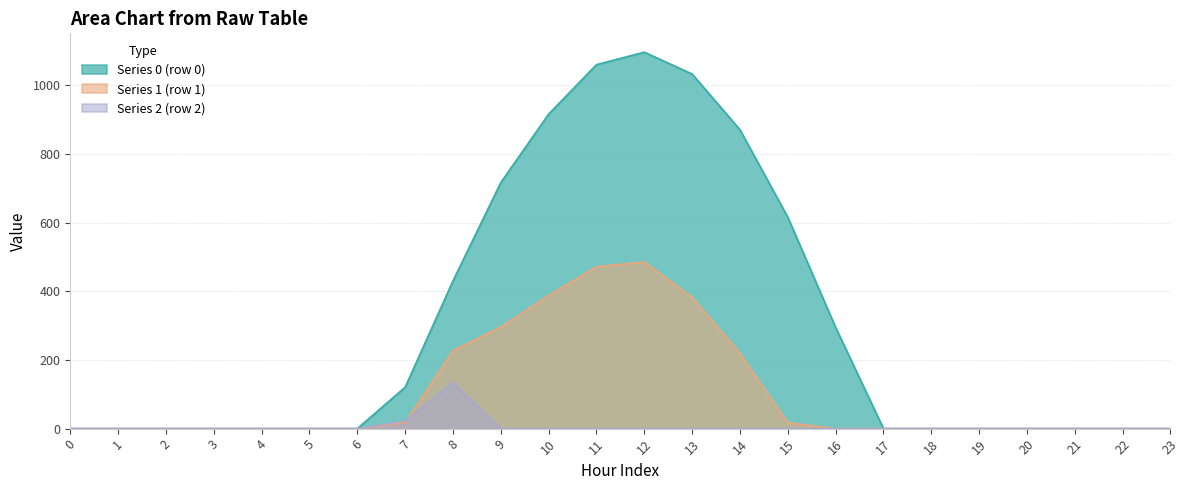

Count the number of categories in the chart.

24